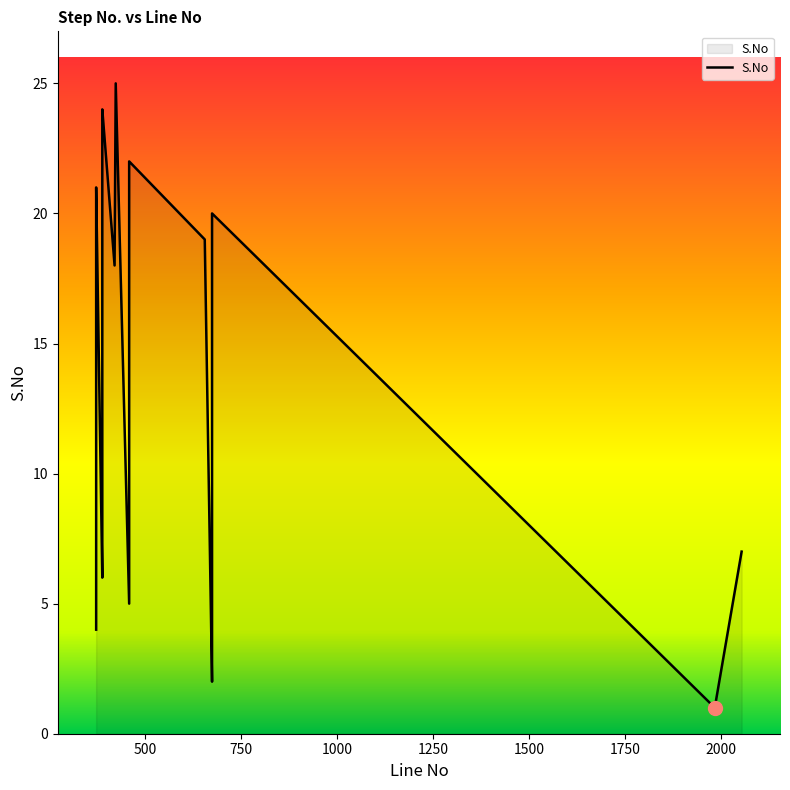

The value at 2054 is 7. True or false?

True